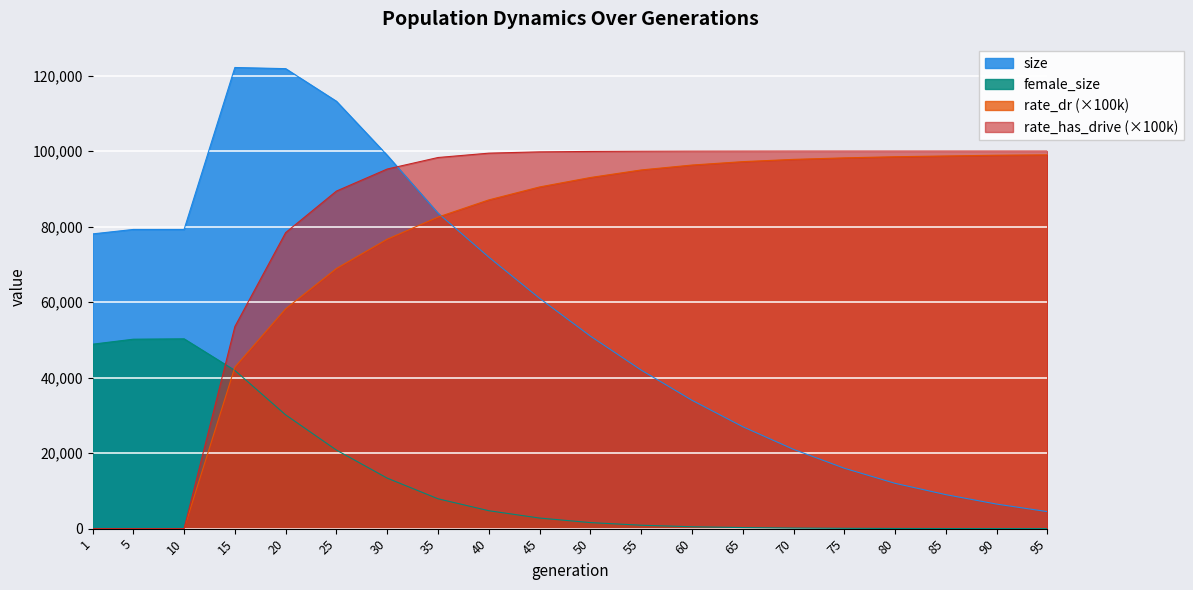

Which category has the highest value across all series?

15